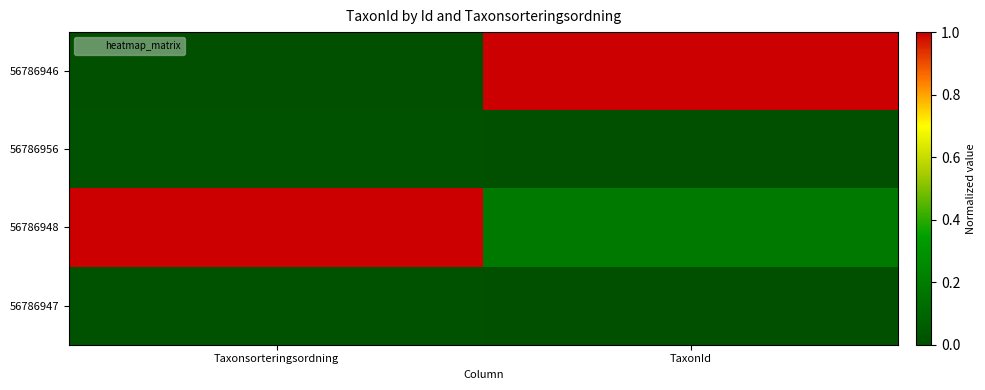

How many categories are shown in the chart?

2